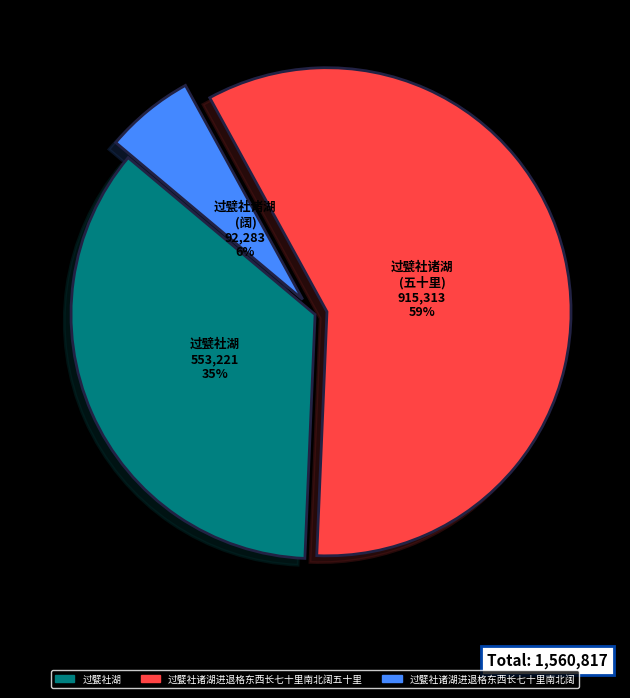

What percentage is the 过甓社湖 slice, to the nearest percent?

35%